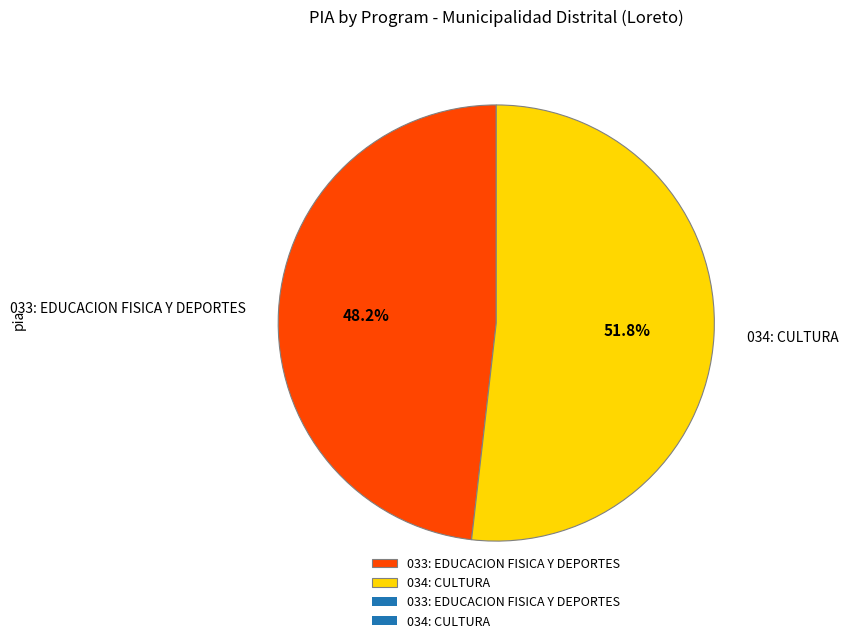

Do 034: CULTURA and 033: EDUCACION FISICA Y DEPORTES together represent more than half of the pie?

Yes